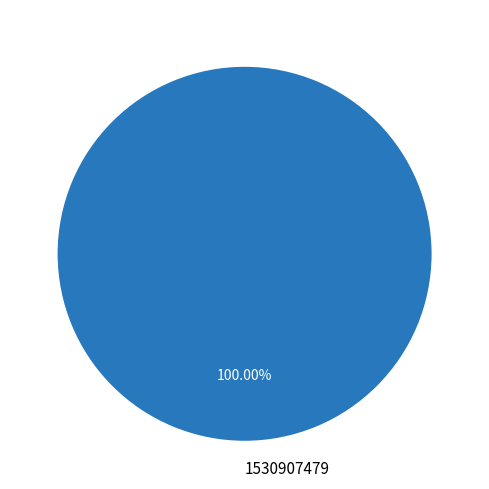

Which category accounts for the majority?

1530907479